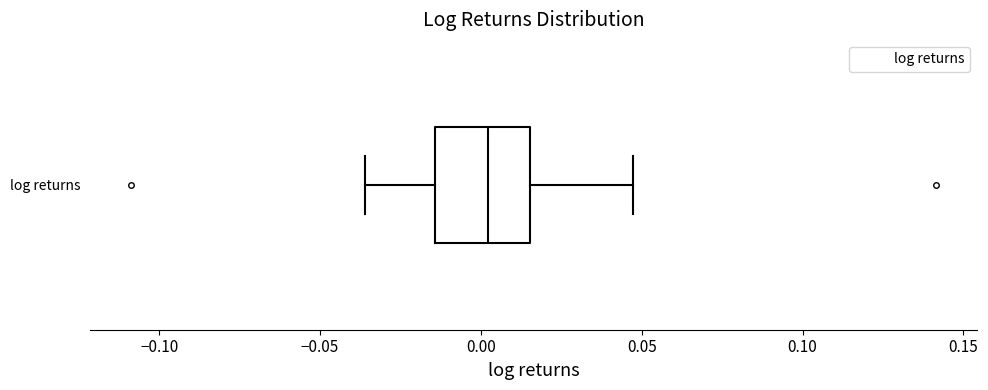

Where does the left whisker of the box for log returns end on the x-axis? The values are not printed on the chart, so give them approximately, as read against the axis.

-0.035